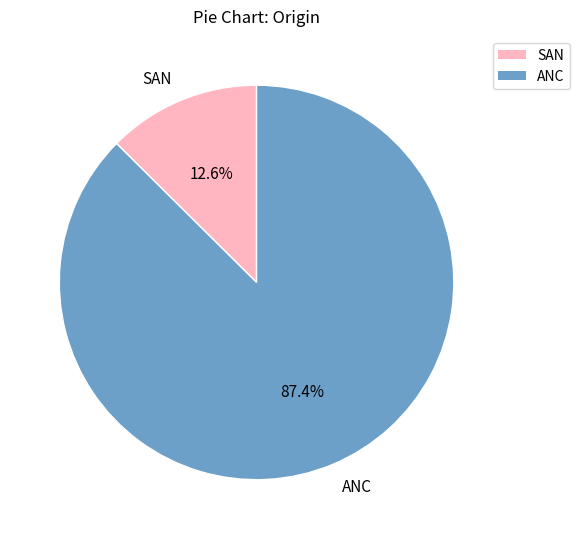

Which slice represents more than half of the pie?

ANC